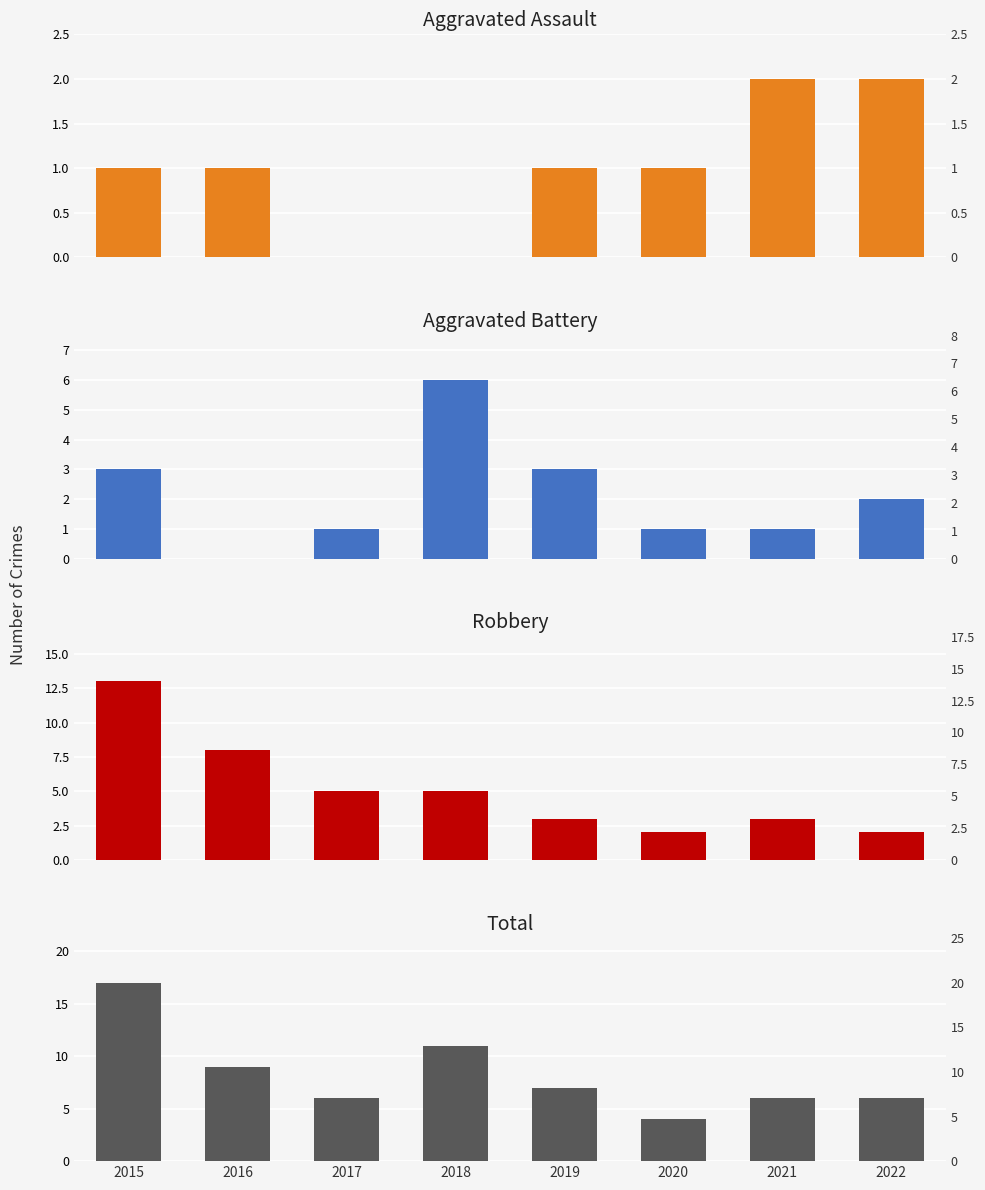

Count the number of data series in this chart.

4